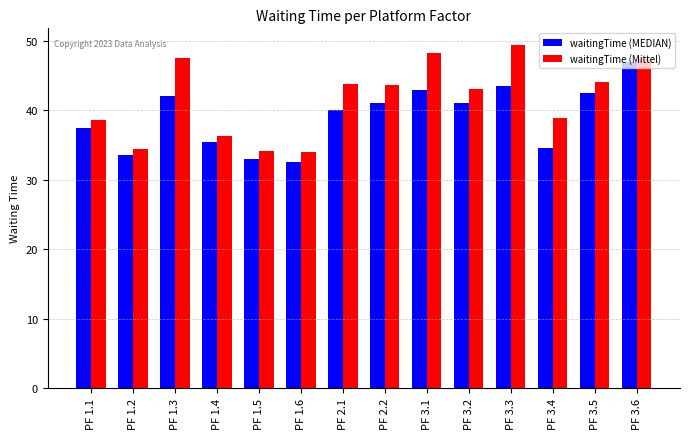

At which category is the sum across all series the highest?

PF 3.6